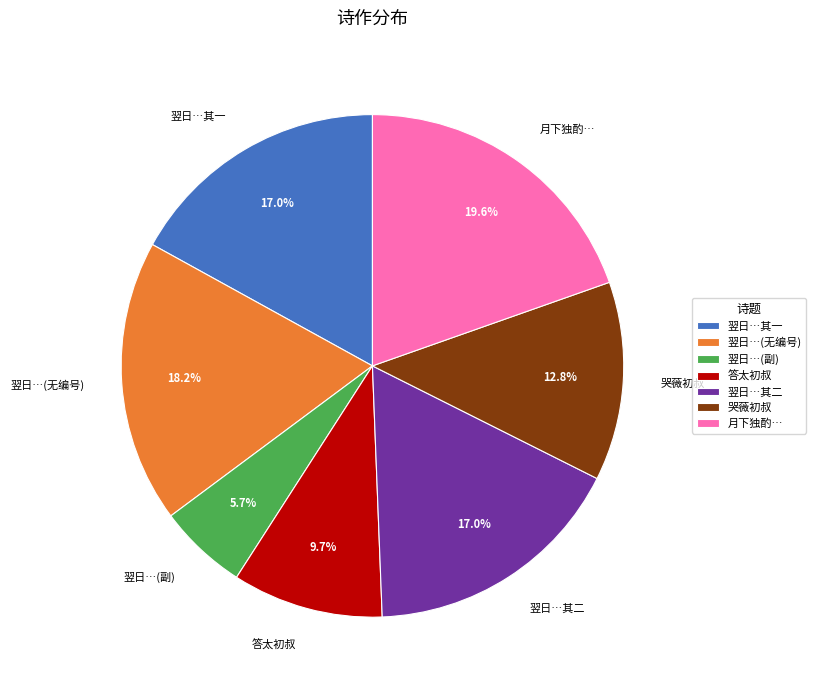

Is 月下独酌… the majority of the pie?

No